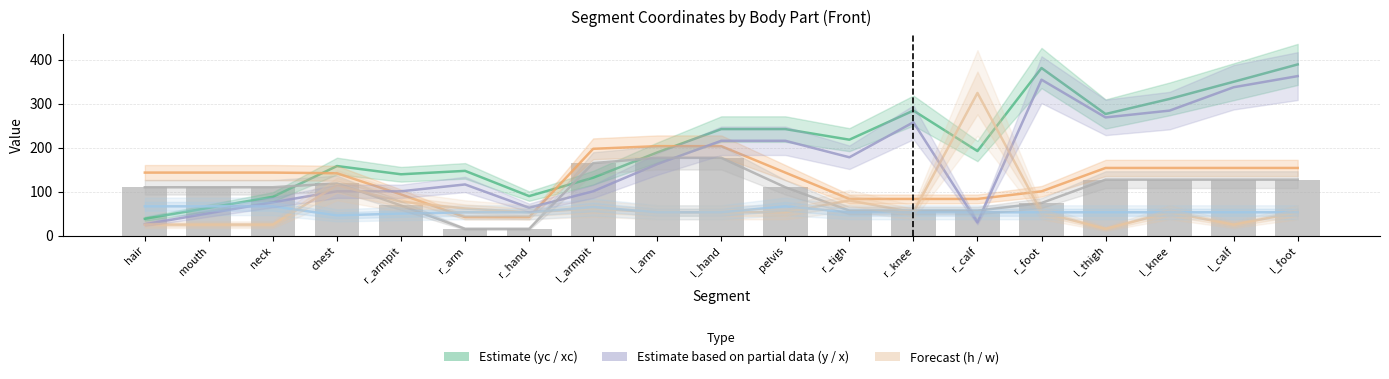

Which series has the largest total across all categories?

yc